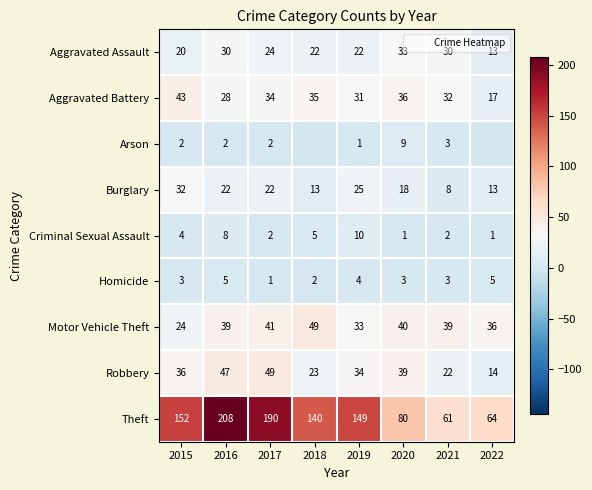

Which series changed the most between 2015 and 2018?

Motor Vehicle Theft